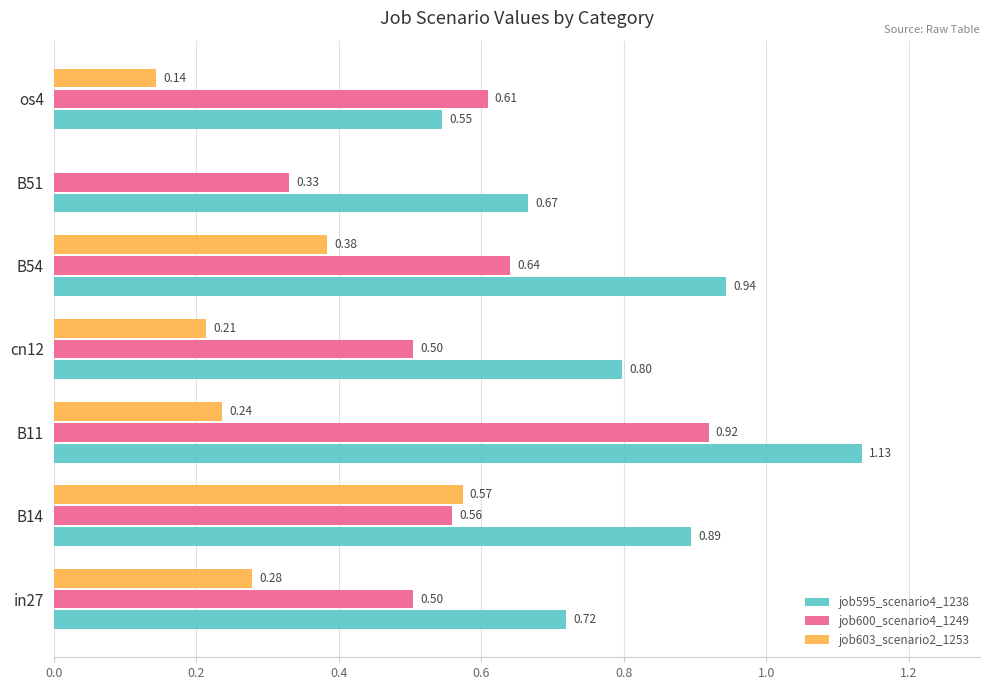

What is the sum of all job595_scenario4_1238 values?

5.7